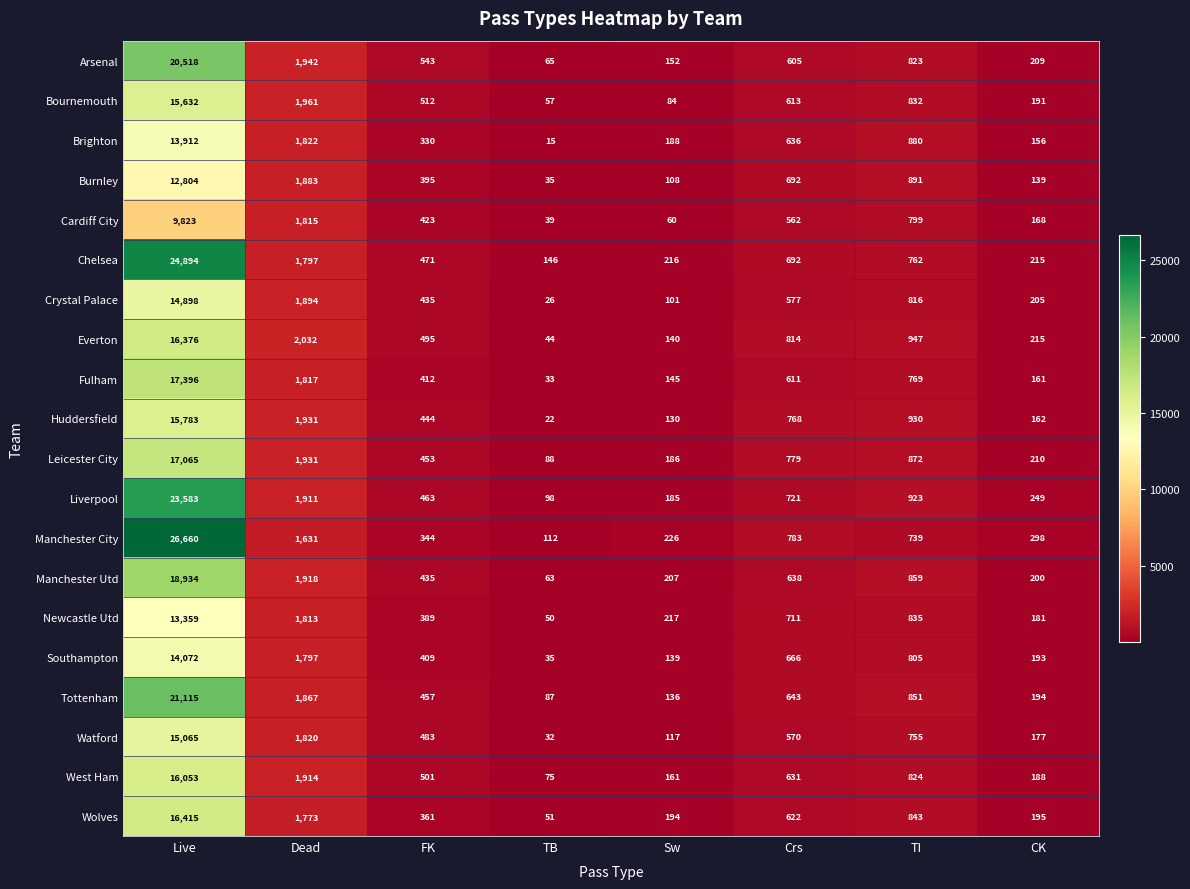

At which label does Crystal Palace first exceed 577?

Live